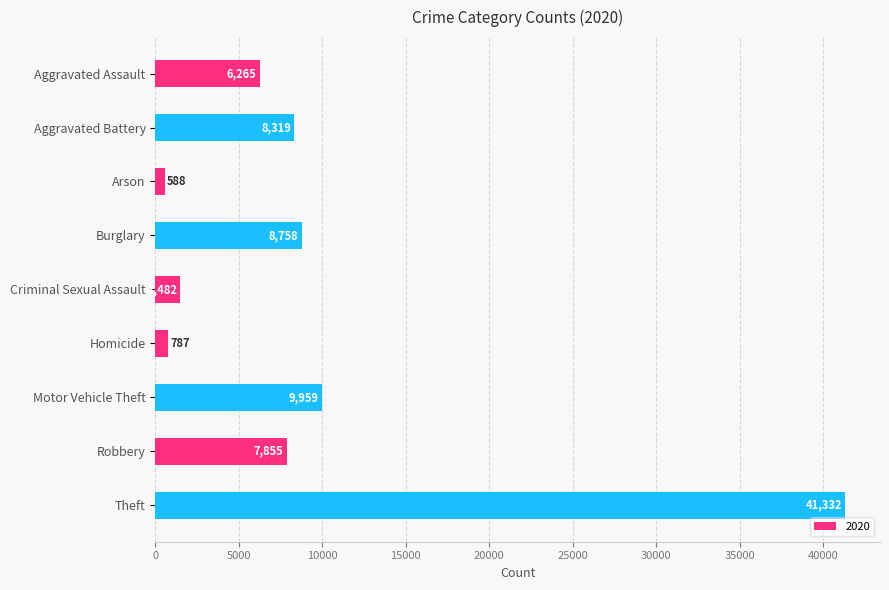

Rank the categories by value from highest to lowest.

Theft, Motor Vehicle Theft, Burglary, Aggravated Battery, Robbery, Aggravated Assault, Criminal Sexual Assault, Homicide, Arson